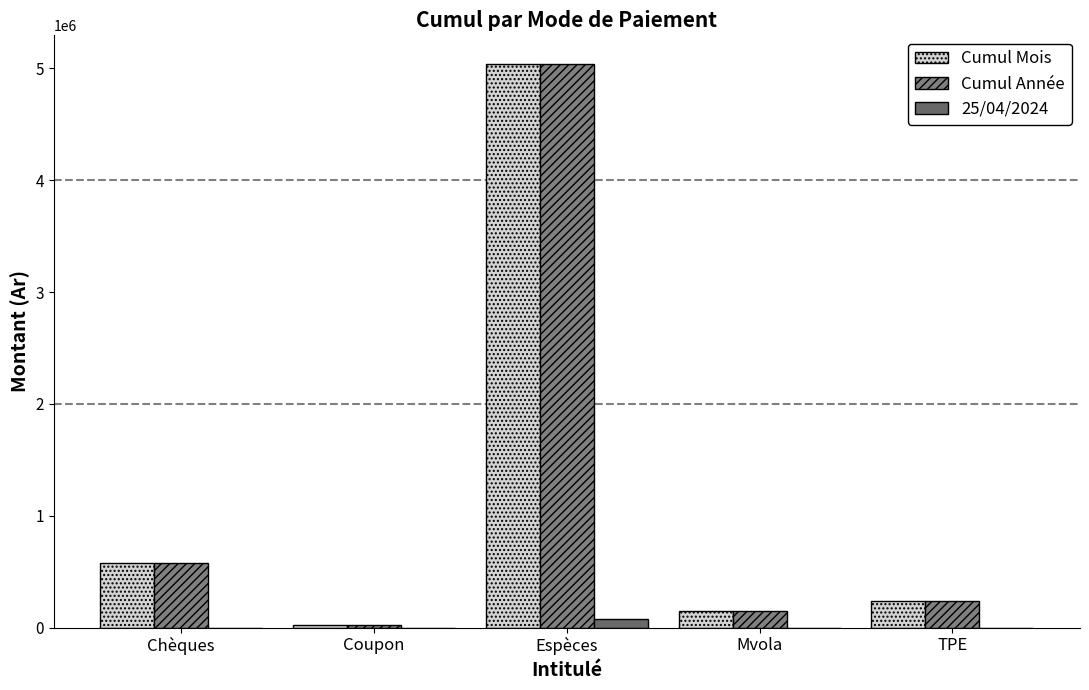

What is the value of the 25/04/2024 bar at the 3rd from the left?

79841.6